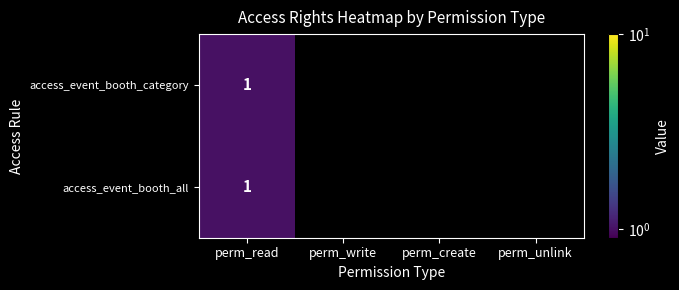

The access_event_booth_category series shows 1 at perm_read. True or false?

True